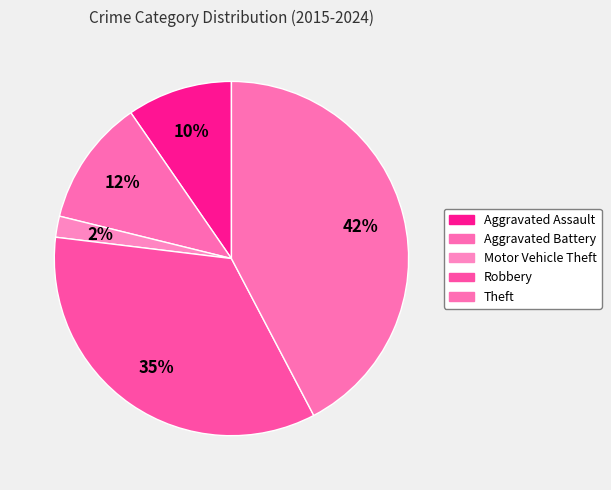

What percentage is the Motor Vehicle Theft slice, to the nearest percent?

2%